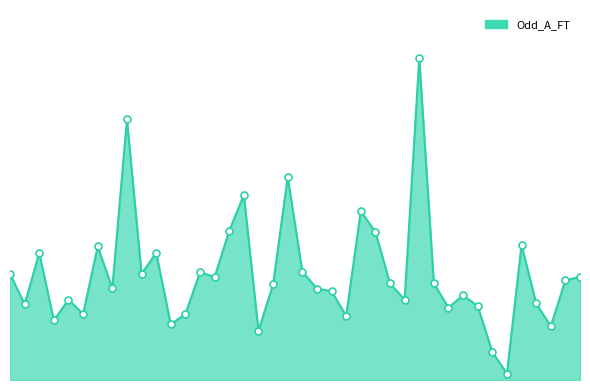

Does the chart have visible grid lines?

No